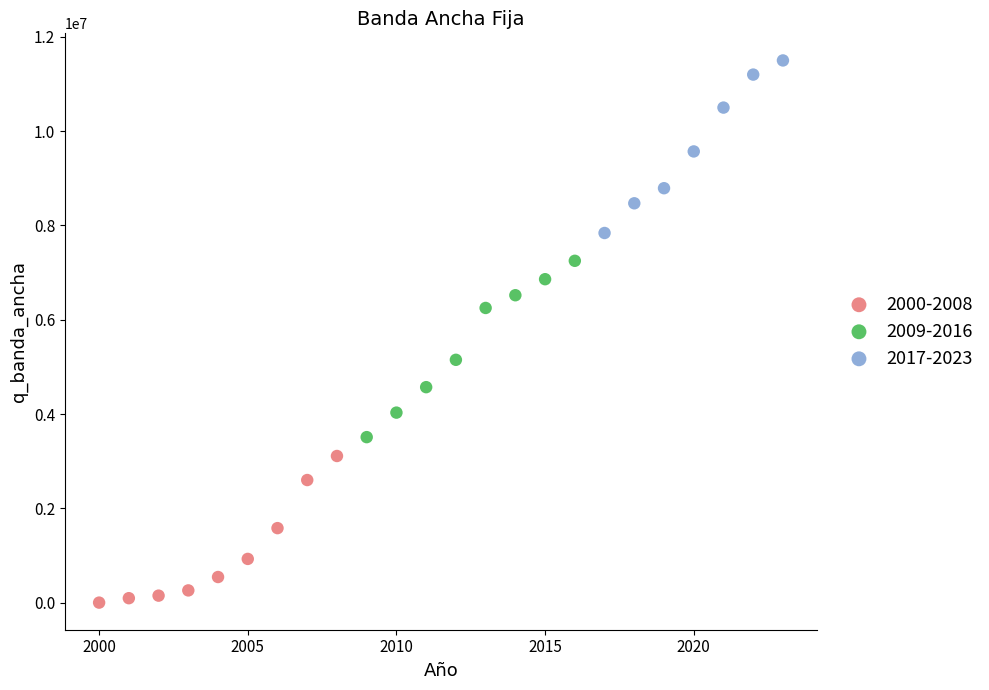

Which series contains the lowest Y value?

2000-2008